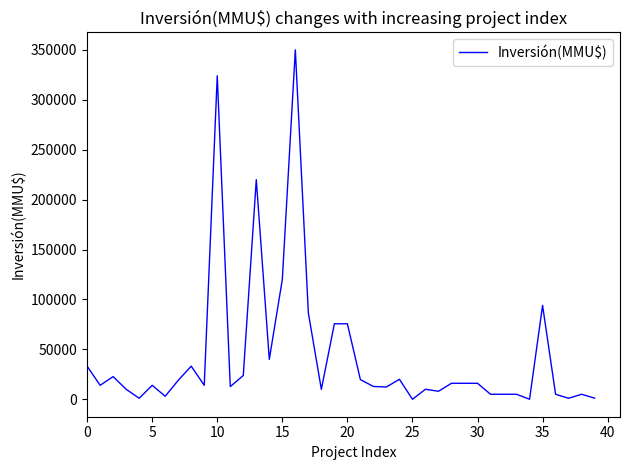

What is the difference between the maximum and minimum values?

350000